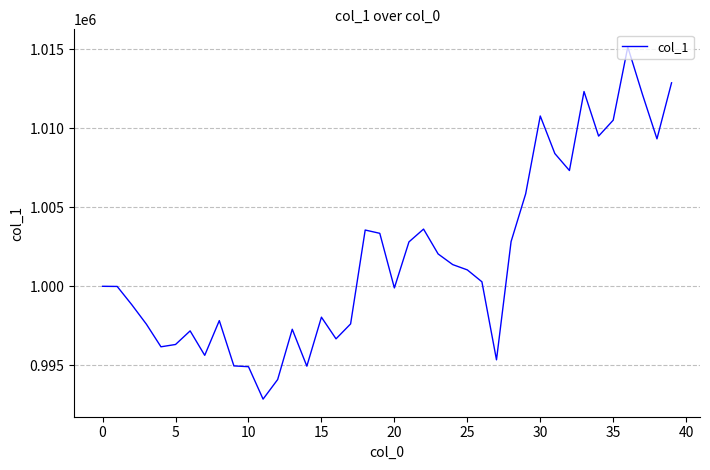

What is the greatest value displayed?

1015134.7